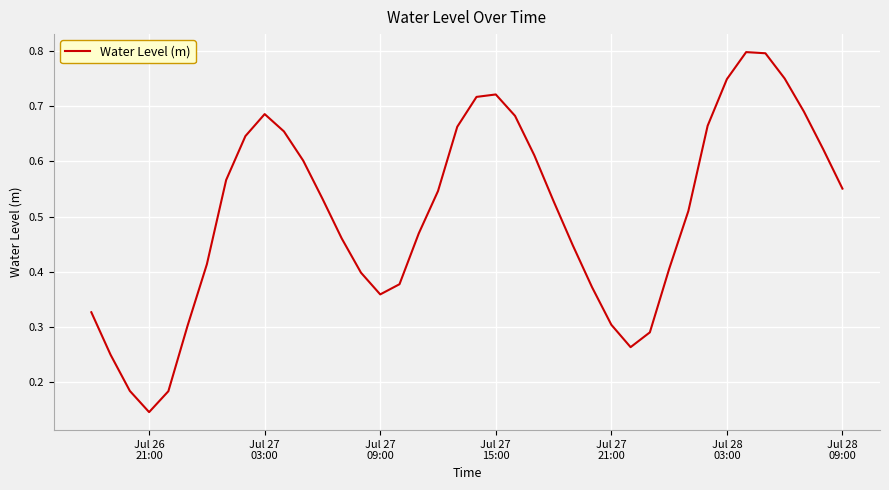

Count the number of data series in this chart.

1